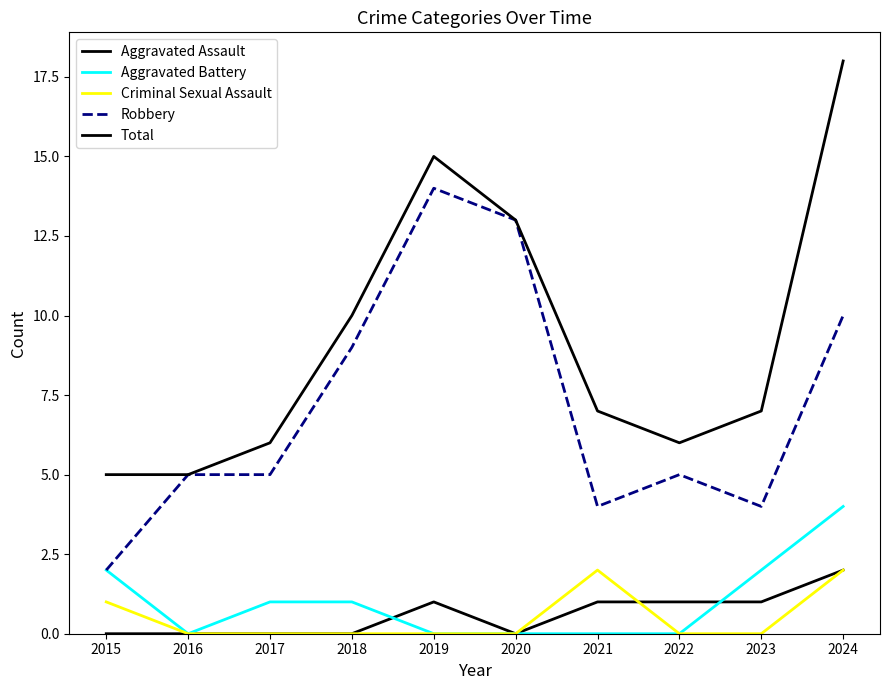

Does the chart display data point markers on the line(s)?

No